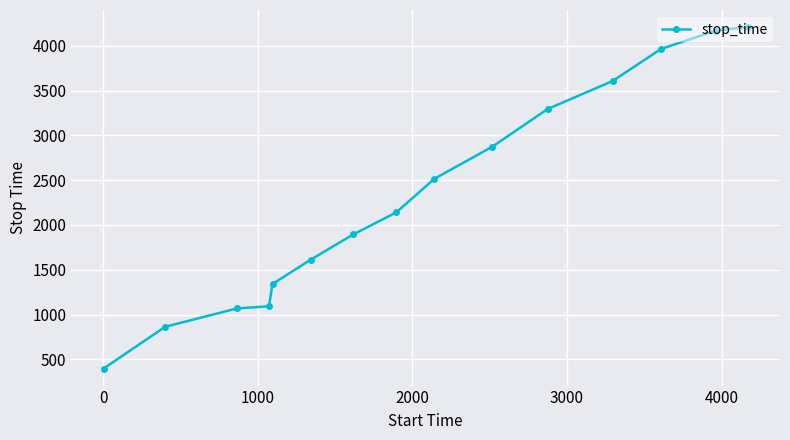

How many values are below 2141?

7